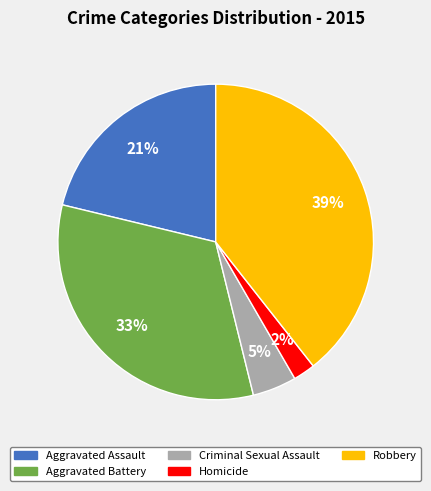

Do Robbery and Aggravated Battery together represent more than half of the pie?

Yes